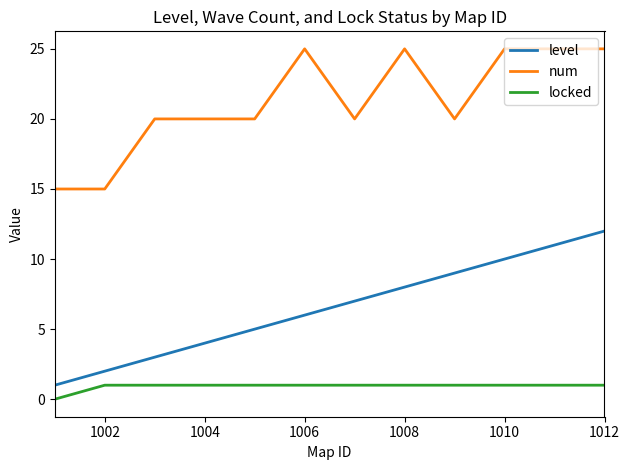

Reading left to right, transcribe all the data shown in this chart.

level: 1	2	3	4	5	6	7	8	9	10	11	12
num: 15	15	20	20	20	25	20	25	20	25	25	25
locked: 0	1	1	1	1	1	1	1	1	1	1	1